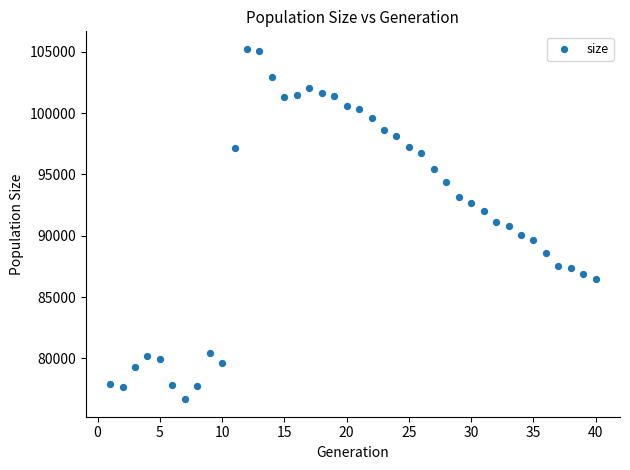

What is the range of X values (max minus min)?

39